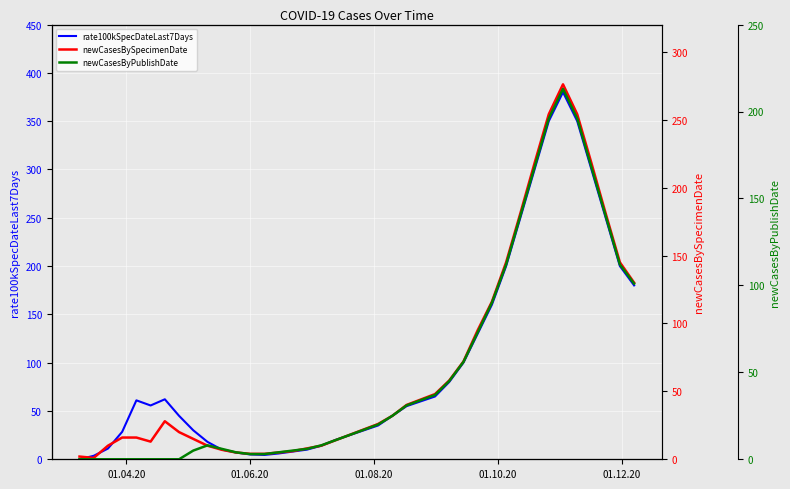

In rate100kSpecDateLast7Days, how many points are higher than both neighbors (excluding endpoints)?

3